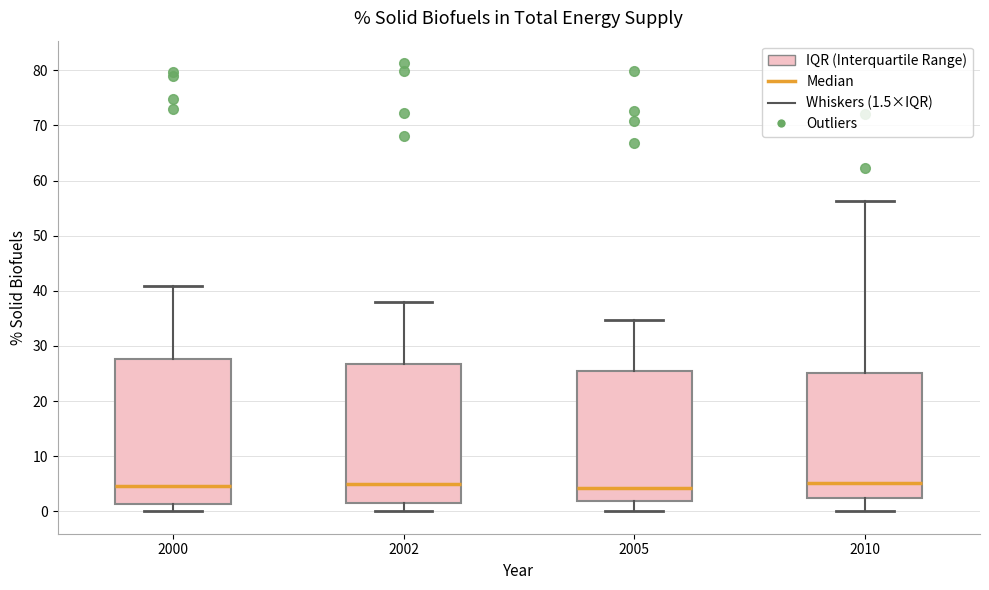

Where does the lower whisker of the box at x = 2000 end on the y-axis? The values are not printed on the chart, so give them approximately, as read against the axis.

0